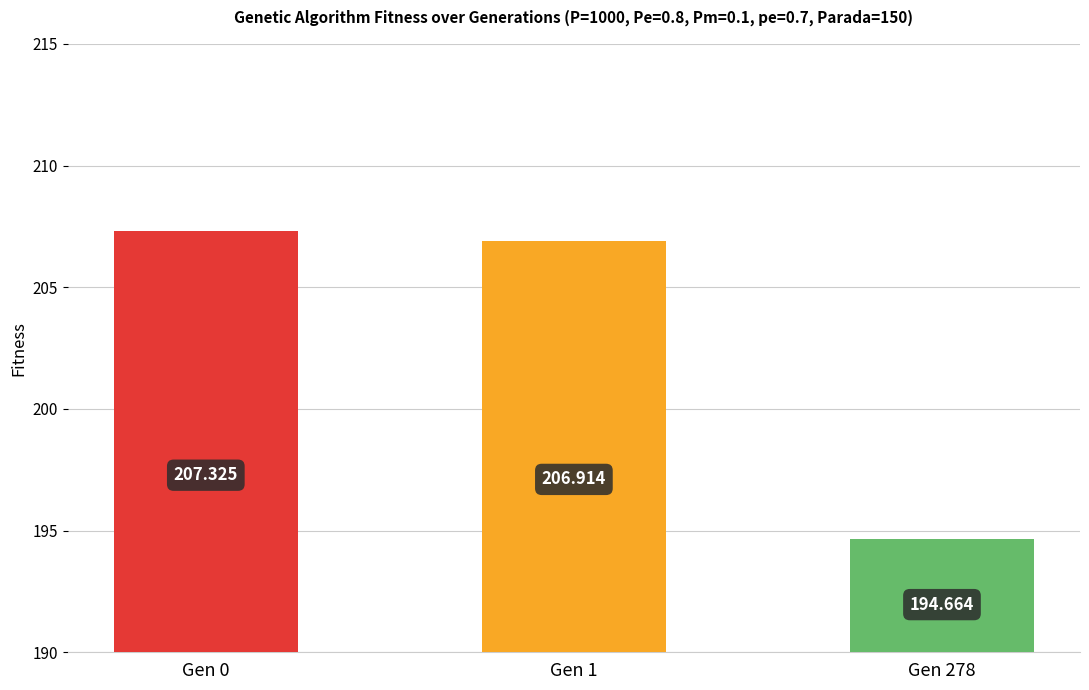

Reading right to left, transcribe all the data shown in this chart.

194.7	206.9	207.3